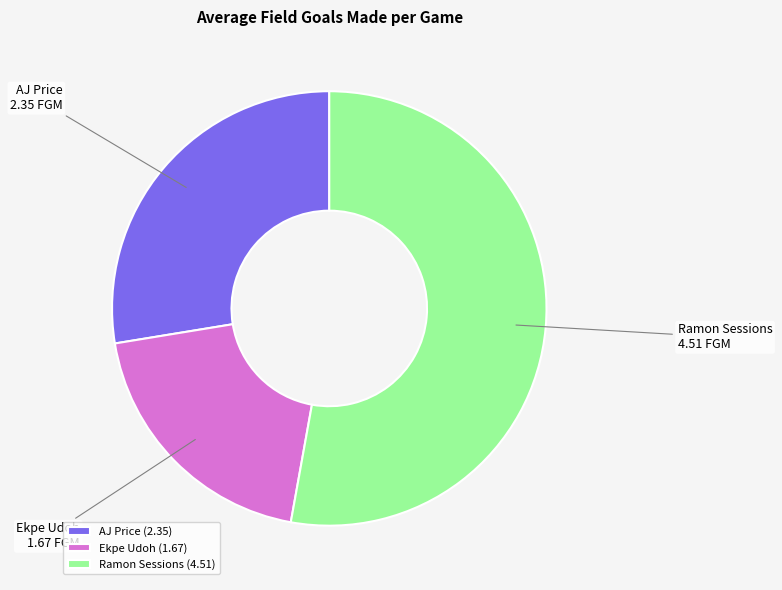

Is it true that AJ Price is 22% of the pie?

False